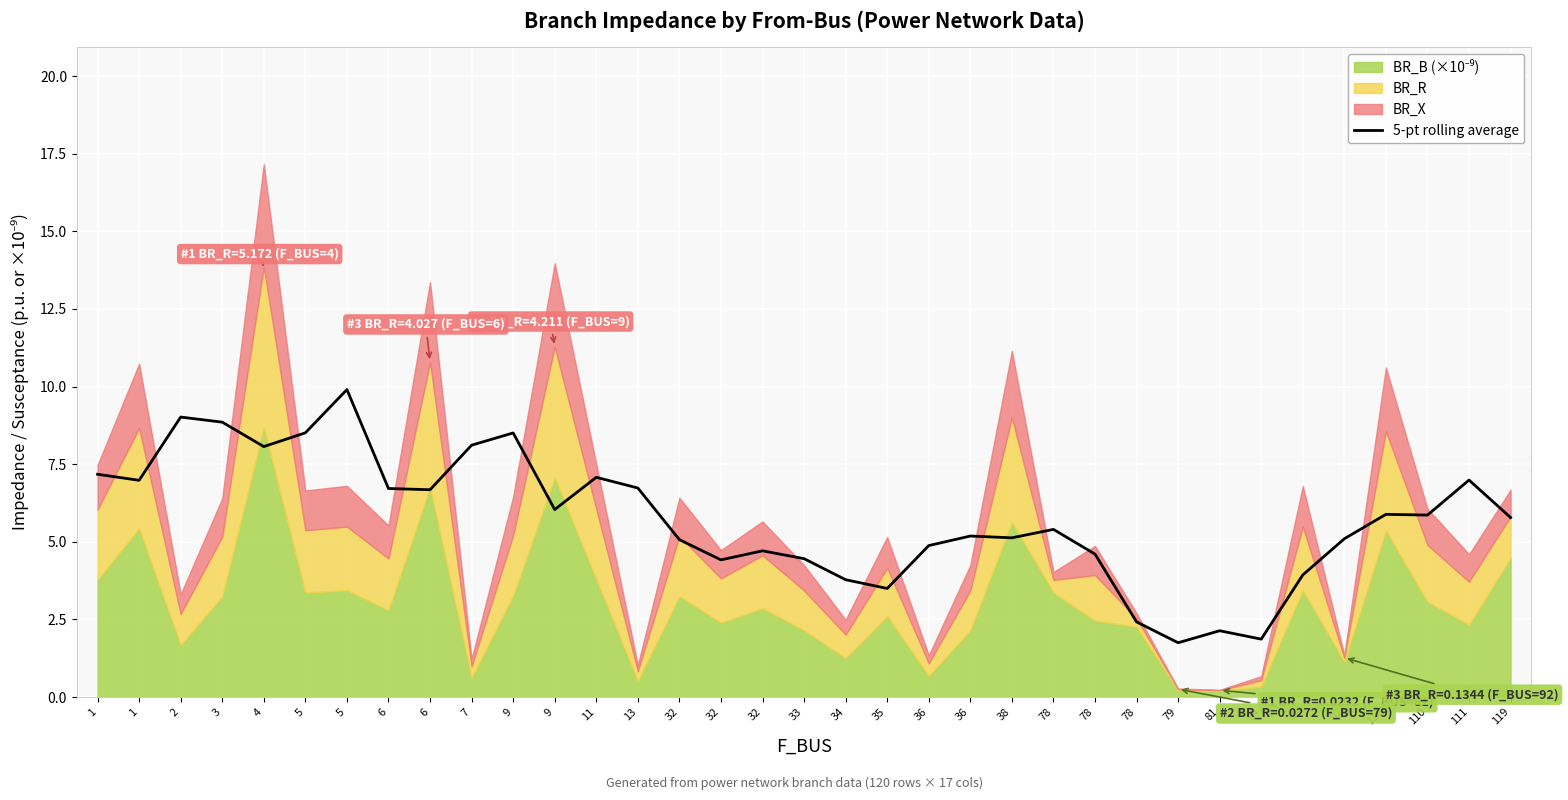

What is the value of the 13th point from the left?

7.1